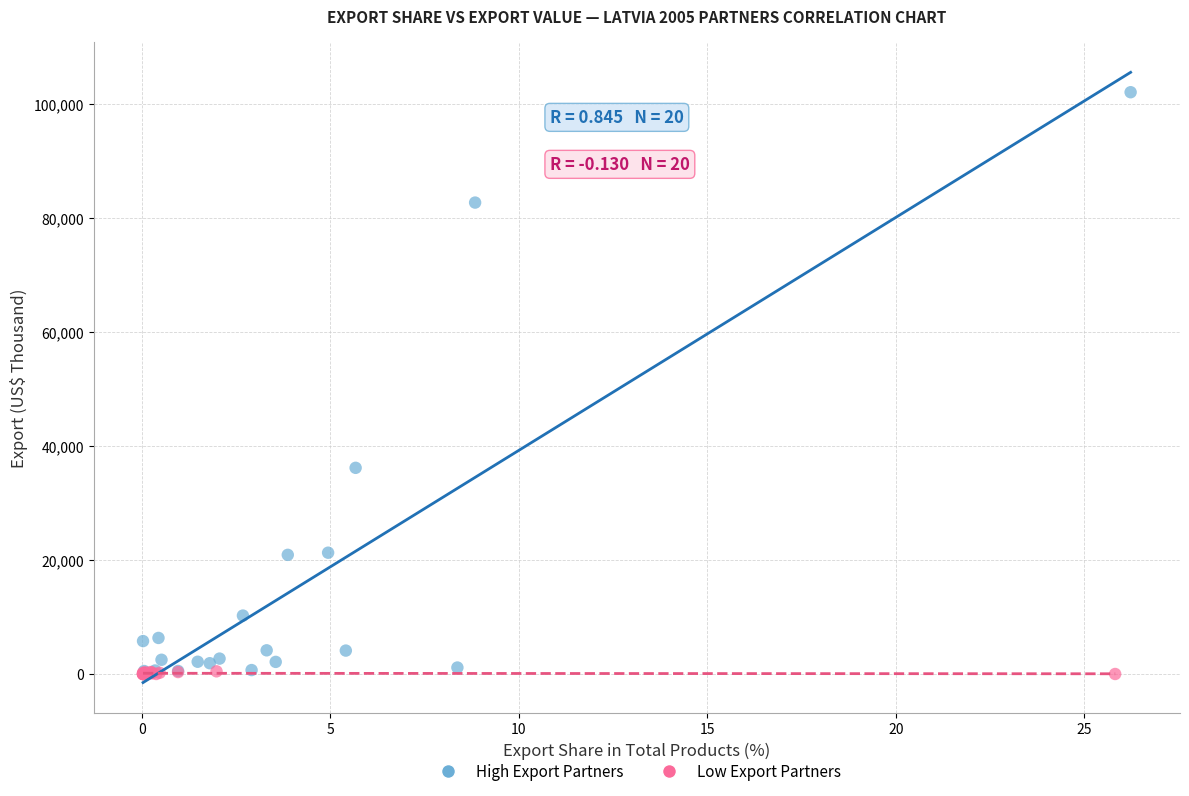

Which series reaches the maximum Y coordinate?

High Export Partners